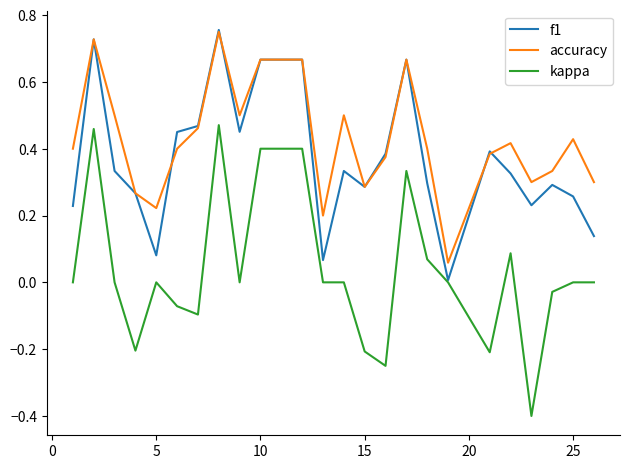

True or false: kappa and accuracy cross at least once.

False